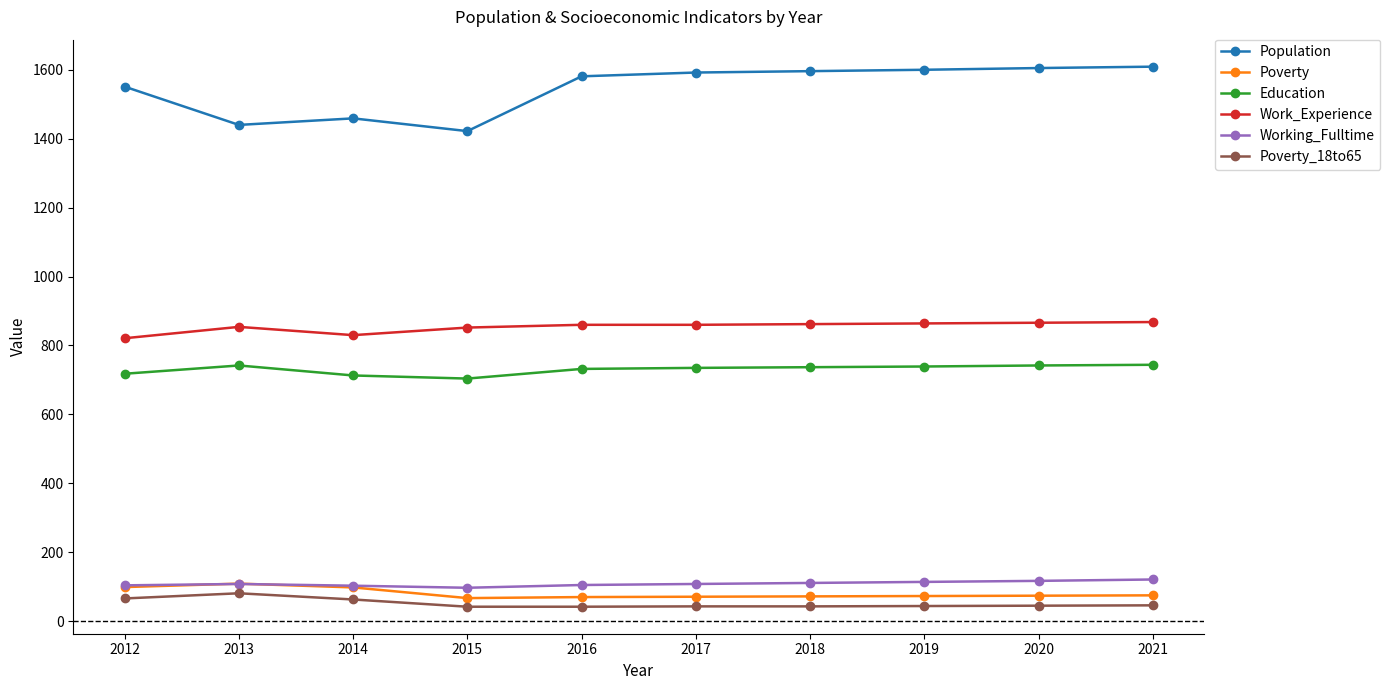

What is the lowest value of the Working_Fulltime series?

97